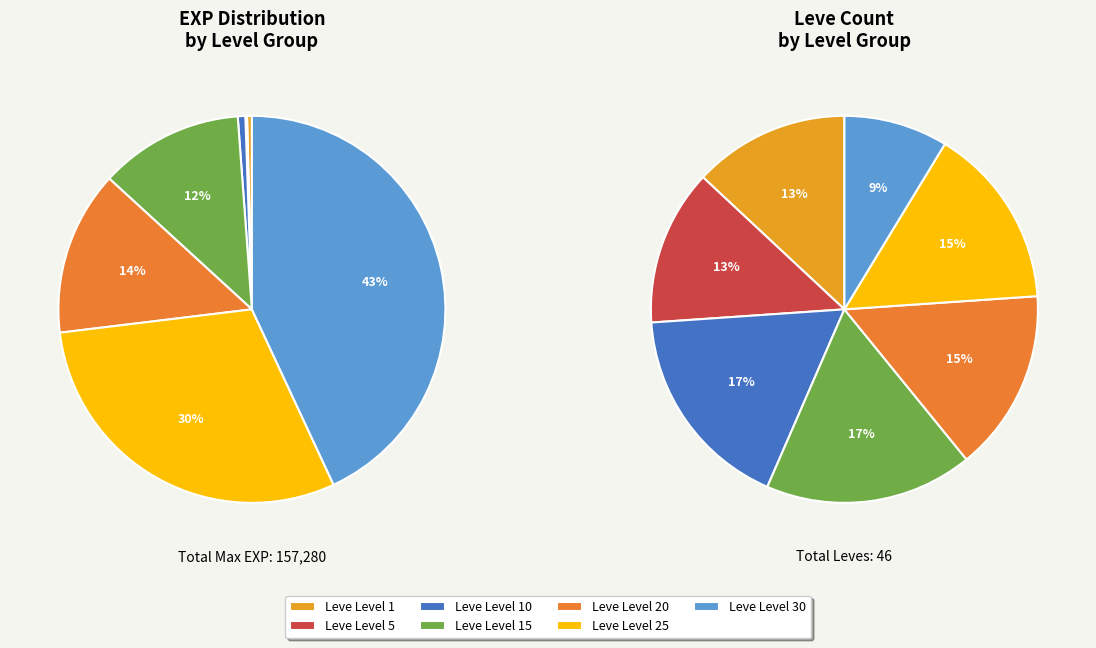

Does any single category account for the majority?

No